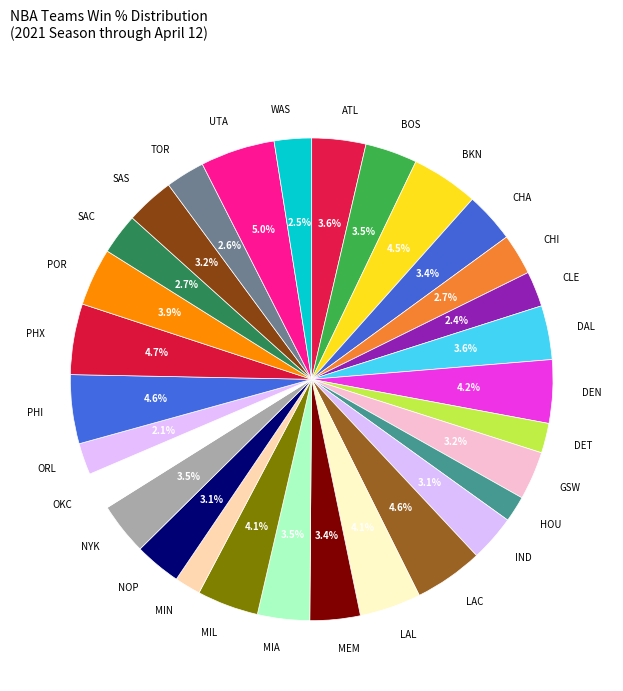

What portion of the pie excludes ATL?

96.4%